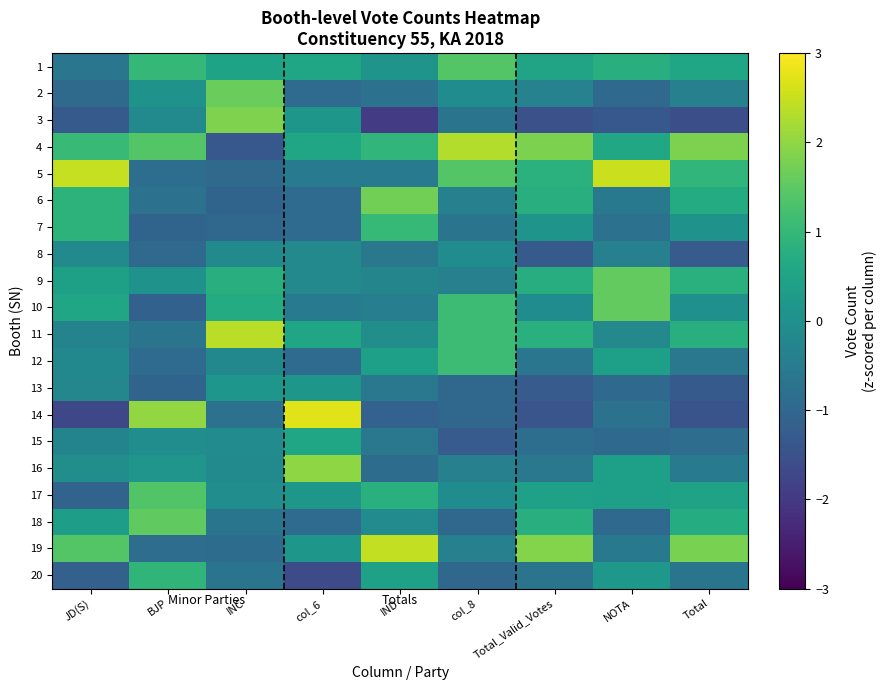

Reading left to right, extract all data points from this chart.

1: JD(S)=-0.6	BJP=1.0	INC=0.5	col_6=0.5	IND=0.1	col_8=1.4	Total_Valid_Votes=0.5	NOTA=0.8	Total=0.5
2: JD(S)=-0.9	BJP=0.1	INC=1.6	col_6=-0.9	IND=-0.8	col_8=-0.1	Total_Valid_Votes=-0.3	NOTA=-1.0	Total=-0.4
3: JD(S)=-1.3	BJP=-0.2	INC=1.8	col_6=0.2	IND=-1.9	col_8=-0.7	Total_Valid_Votes=-1.5	NOTA=-1.3	Total=-1.6
4: JD(S)=1.1	BJP=1.4	INC=-1.4	col_6=0.5	IND=1.0	col_8=2.3	Total_Valid_Votes=1.8	NOTA=0.6	Total=1.8
5: JD(S)=2.5	BJP=-0.8	INC=-0.9	col_6=-0.5	IND=-0.5	col_8=1.4	Total_Valid_Votes=0.8	NOTA=2.5	Total=1.0
6: JD(S)=0.9	BJP=-0.8	INC=-1.1	col_6=-0.9	IND=1.7	col_8=-0.4	Total_Valid_Votes=0.8	NOTA=-0.6	Total=0.7
7: JD(S)=0.9	BJP=-1.1	INC=-1.0	col_6=-0.9	IND=1.0	col_8=-0.7	Total_Valid_Votes=0.1	NOTA=-0.8	Total=0.1
8: JD(S)=-0.1	BJP=-1.0	INC=-0.1	col_6=-0.2	IND=-0.6	col_8=-0.1	Total_Valid_Votes=-1.3	NOTA=-0.4	Total=-1.3
9: JD(S)=0.4	BJP=0.1	INC=0.8	col_6=-0.2	IND=-0.3	col_8=-0.4	Total_Valid_Votes=0.7	NOTA=1.6	Total=0.8
10: JD(S)=0.5	BJP=-1.1	INC=0.7	col_6=-0.5	IND=-0.4	col_8=1.1	Total_Valid_Votes=-0.1	NOTA=1.6	Total=0.0
11: JD(S)=-0.3	BJP=-0.7	INC=2.4	col_6=0.5	IND=-0.0	col_8=1.1	Total_Valid_Votes=0.8	NOTA=-0.2	Total=0.8
12: JD(S)=-0.2	BJP=-0.9	INC=-0.2	col_6=-0.9	IND=0.4	col_8=1.1	Total_Valid_Votes=-0.6	NOTA=0.4	Total=-0.6
13: JD(S)=-0.2	BJP=-1.1	INC=0.1	col_6=0.2	IND=-0.6	col_8=-1.0	Total_Valid_Votes=-1.3	NOTA=-1.0	Total=-1.3
14: JD(S)=-1.7	BJP=2.0	INC=-0.7	col_6=2.7	IND=-1.1	col_8=-1.0	Total_Valid_Votes=-1.4	NOTA=-0.8	Total=-1.4
15: JD(S)=-0.3	BJP=-0.1	INC=-0.1	col_6=0.5	IND=-0.6	col_8=-1.3	Total_Valid_Votes=-0.8	NOTA=-1.0	Total=-0.9
16: JD(S)=-0.0	BJP=0.1	INC=-0.1	col_6=2.0	IND=-0.9	col_8=-0.4	Total_Valid_Votes=-0.6	NOTA=0.4	Total=-0.6
17: JD(S)=-1.1	BJP=1.4	INC=-0.1	col_6=0.2	IND=0.8	col_8=-0.1	Total_Valid_Votes=0.4	NOTA=0.4	Total=0.4
18: JD(S)=0.3	BJP=1.5	INC=-0.7	col_6=-0.9	IND=-0.1	col_8=-1.0	Total_Valid_Votes=0.8	NOTA=-1.0	Total=0.7
19: JD(S)=1.4	BJP=-0.9	INC=-0.9	col_6=0.2	IND=2.5	col_8=-0.4	Total_Valid_Votes=1.9	NOTA=-0.6	Total=1.8
20: JD(S)=-1.2	BJP=0.9	INC=-0.7	col_6=-1.6	IND=0.4	col_8=-1.0	Total_Valid_Votes=-0.7	NOTA=0.2	Total=-0.7